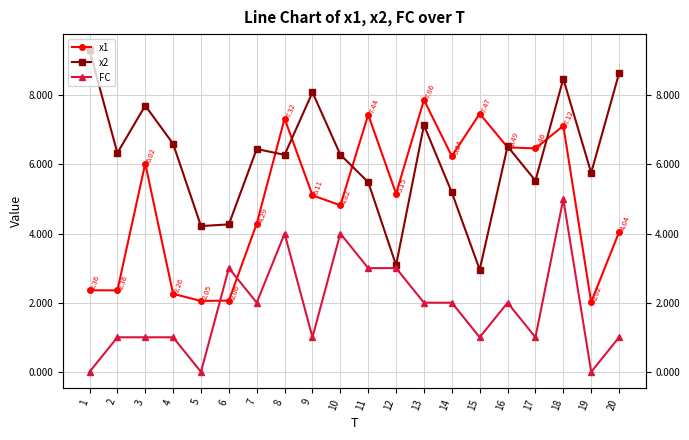

Rank the series by their maximum value, from highest to lowest.

x2, x1, FC